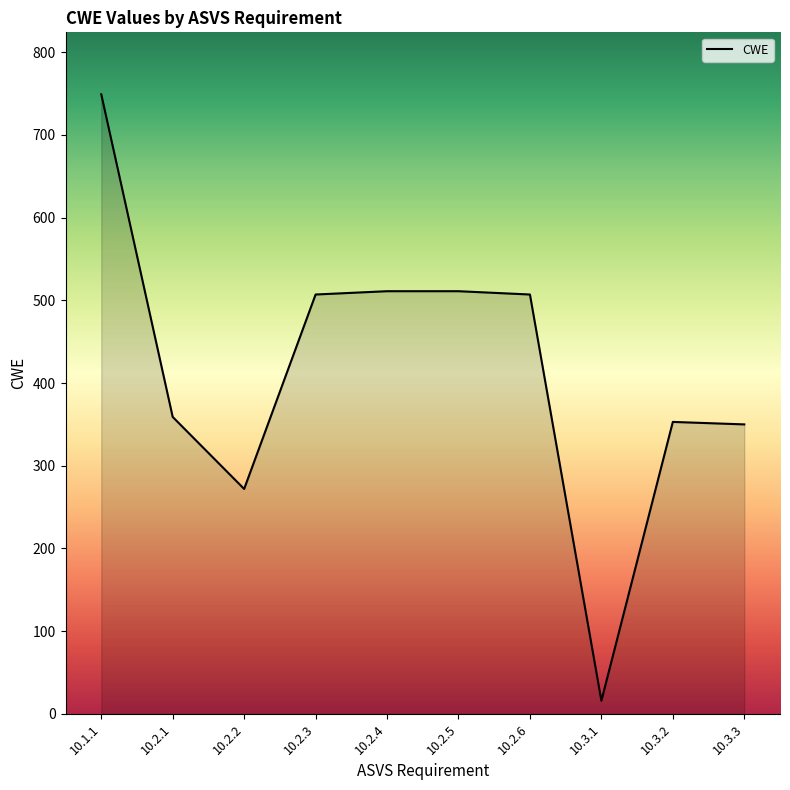

What is the difference between the second highest and minimum values?

495